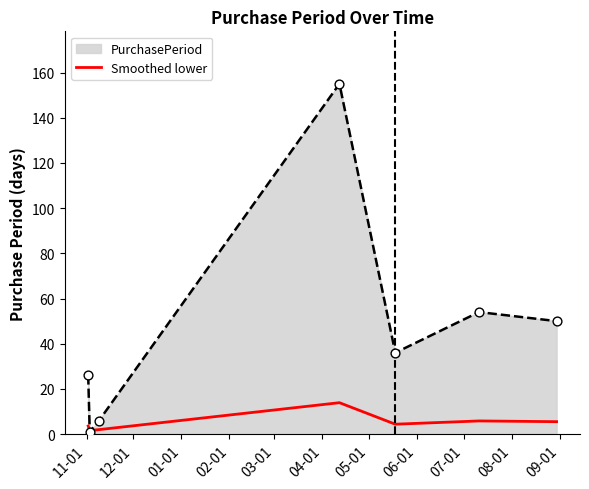

Rank the series by their maximum value, from lowest to highest.

Smoothed lower, PurchasePeriod